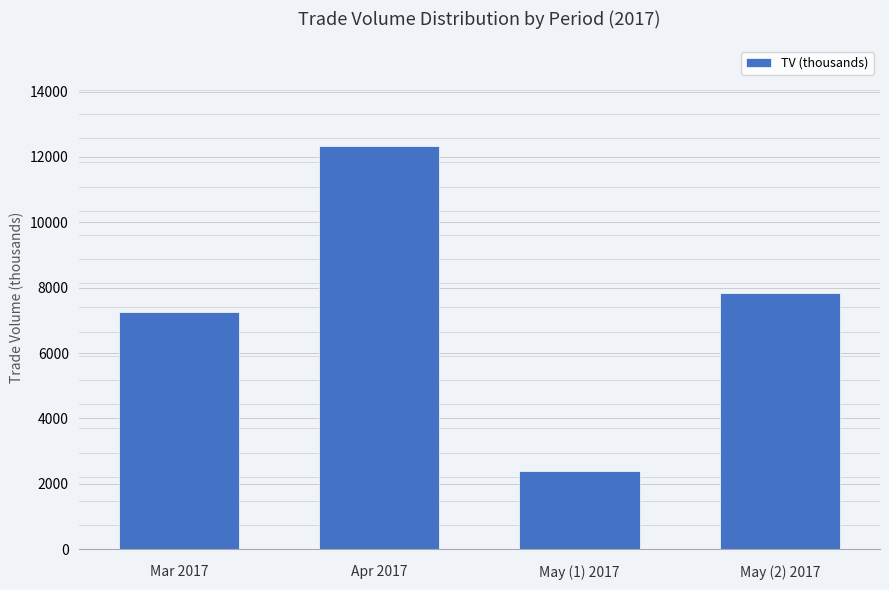

Which category has the highest value across all series?

Apr 2017